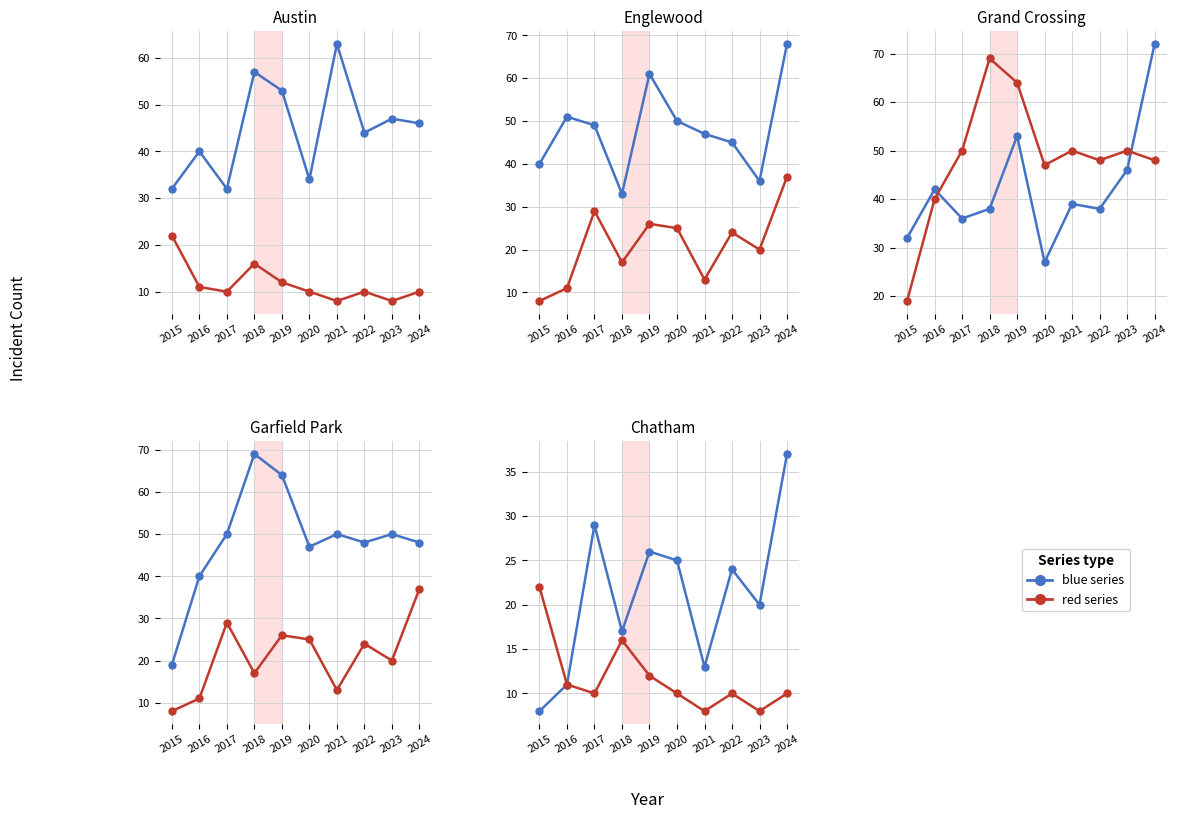

At how many categories does at least one series exceed 32?

1